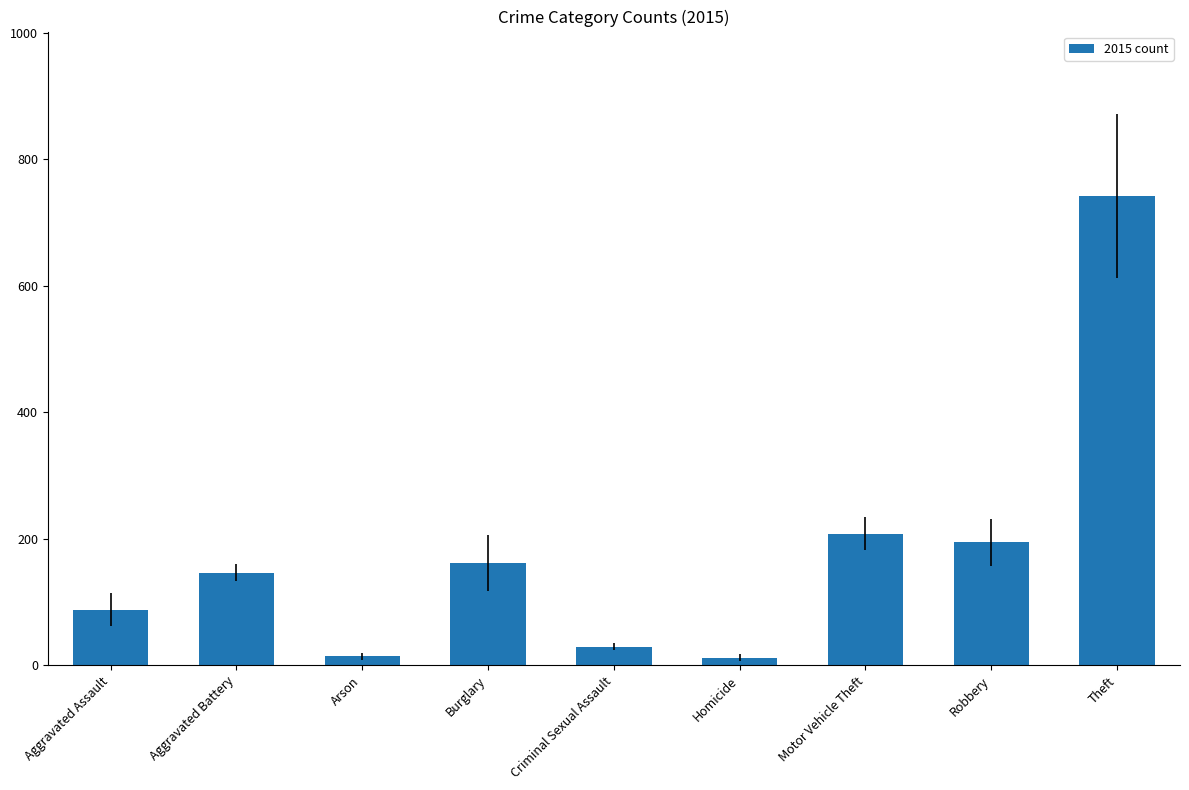

What is the label of the 2nd bar from the right?

Robbery